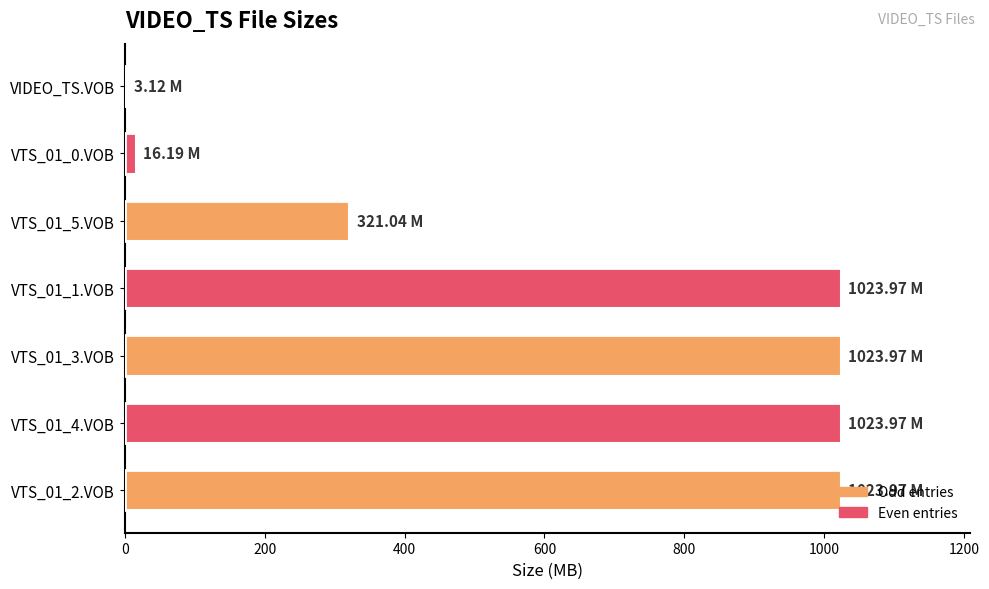

What is the sum of all values?

4436.2